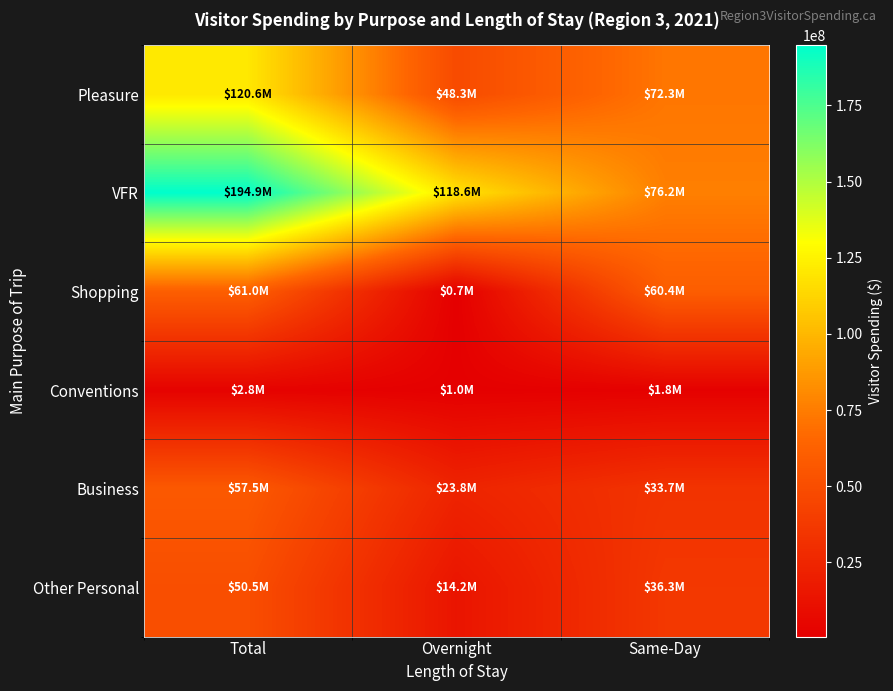

Reading left to right, extract all data points from this chart.

Pleasure: Total=120624968.7	Overnight=48328244.9	Same-Day=72296723.8
VFR: Total=194859881.8	Overnight=118649370.4	Same-Day=76210511.4
Shopping: Total=61040196.4	Overnight=665983.1	Same-Day=60374213.4
Conventions: Total=2836759.0	Overnight=1012291.7	Same-Day=1824467.3
Business: Total=57468171.3	Overnight=23754094.0	Same-Day=33714077.2
Other Personal: Total=50505020.6	Overnight=14173866.1	Same-Day=36331154.5